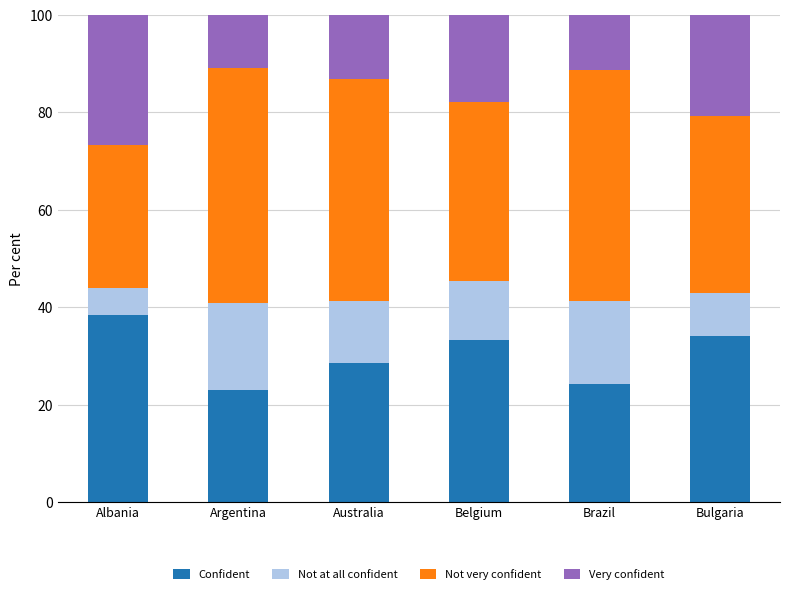

Count the number of categories in the chart.

6